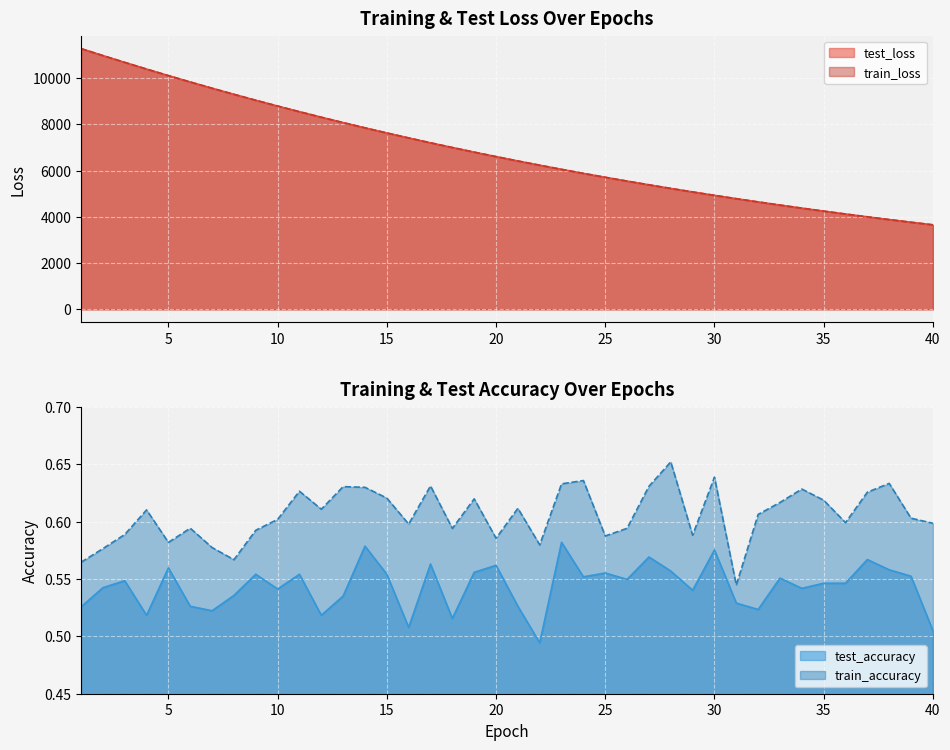

Where is the first local maximum for train_accuracy?

4